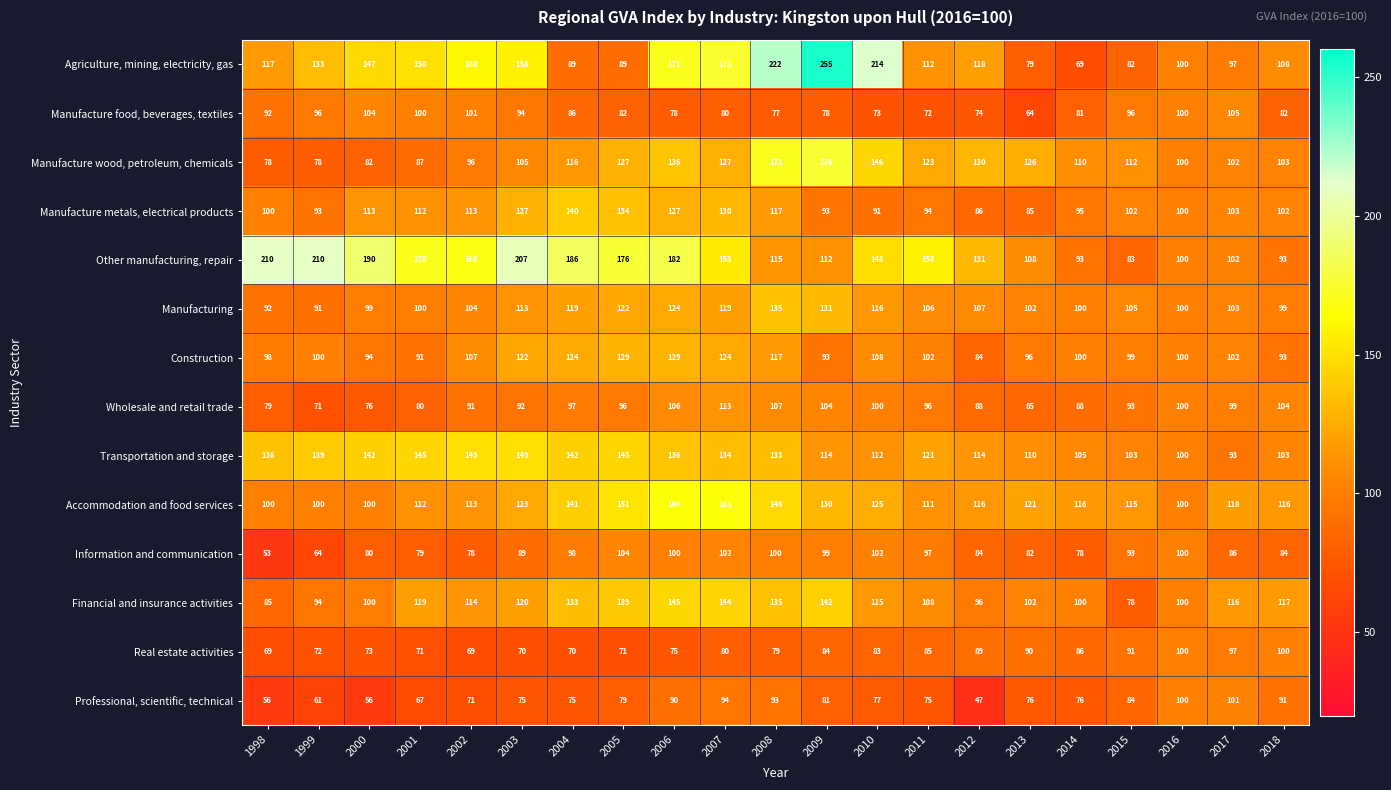

Count the number of categories in the chart.

21